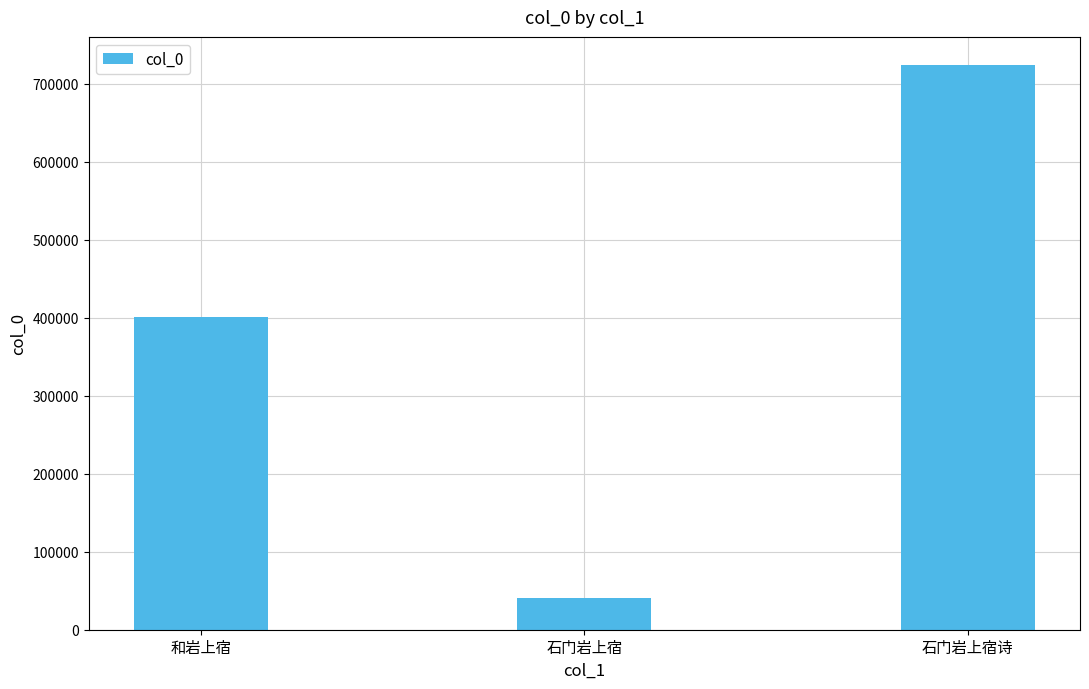

What is the label of the 1st bar from the left?

和岩上宿